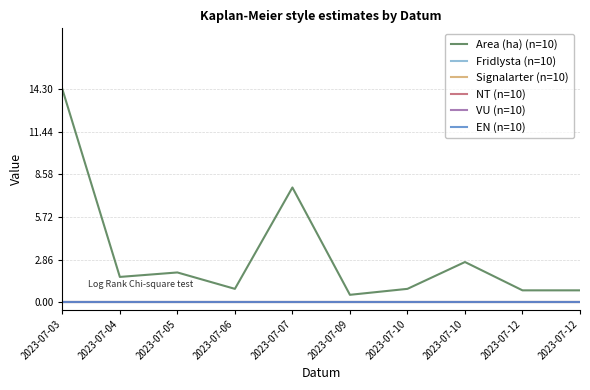

Reading left to right, transcribe all the data shown in this chart.

Area (ha) (n=10): 14.3	1.7	2.0	0.9	7.7	0.5	0.9	2.7	0.8	0.8
Fridlysta (n=10): 0.0	0.0	0.0	0.0	0.0	0.0	0.0	0.0	0.0	0.0
Signalarter (n=10): 0.0	0.0	0.0	0.0	0.0	0.0	0.0	0.0	0.0	0.0
NT (n=10): 0.0	0.0	0.0	0.0	0.0	0.0	0.0	0.0	0.0	0.0
VU (n=10): 0.0	0.0	0.0	0.0	0.0	0.0	0.0	0.0	0.0	0.0
EN (n=10): 0.0	0.0	0.0	0.0	0.0	0.0	0.0	0.0	0.0	0.0